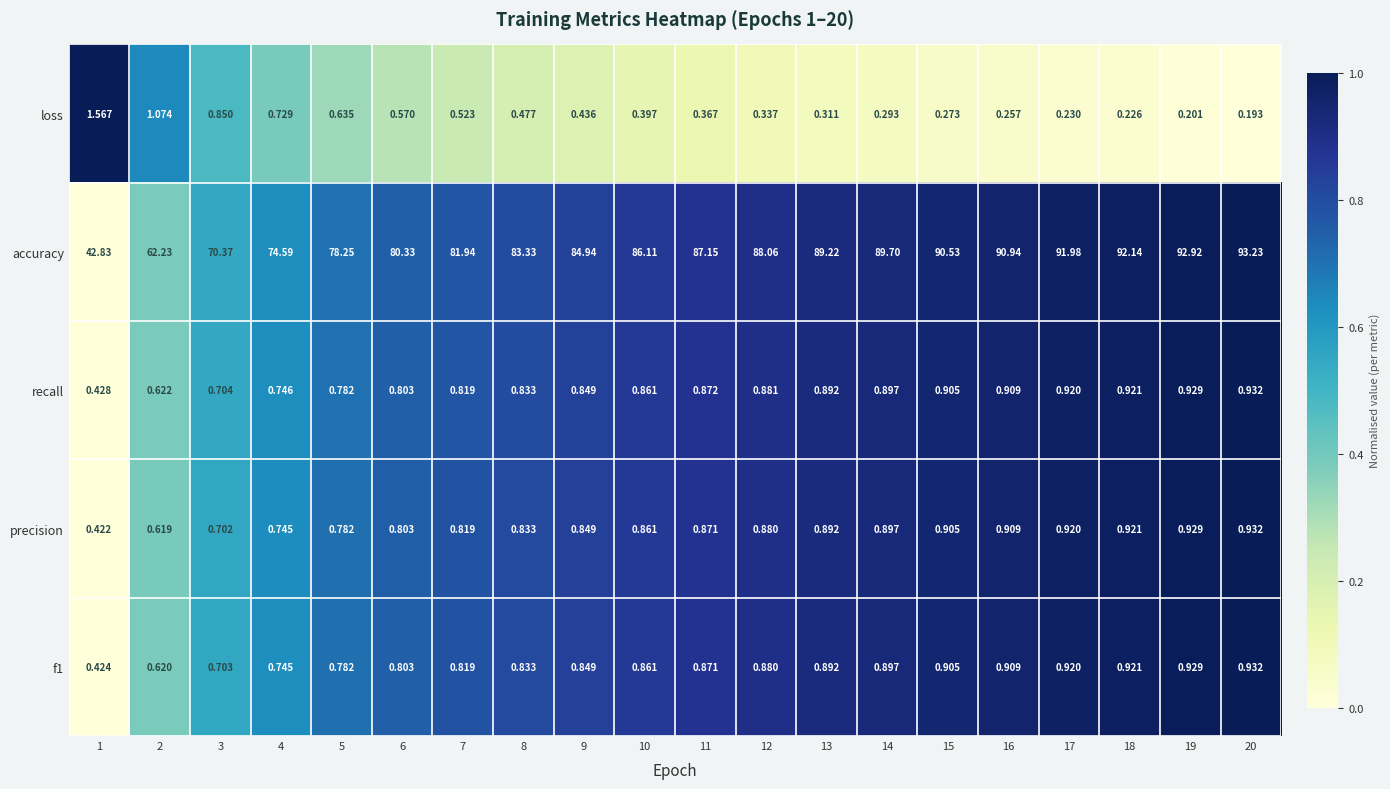

Which series changed the most between 3 and 4?

accuracy